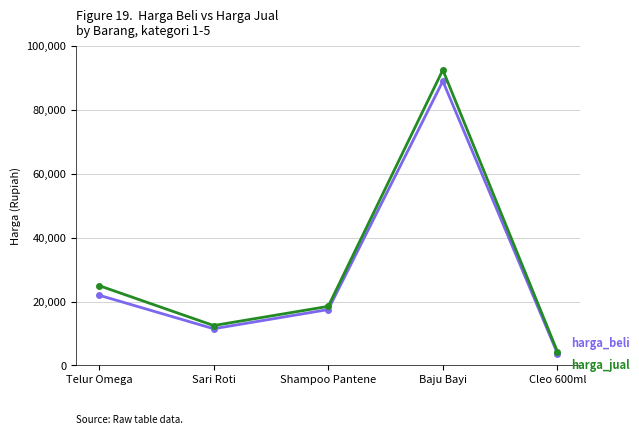

At which category does the chart reach its peak across all series?

Baju Bayi